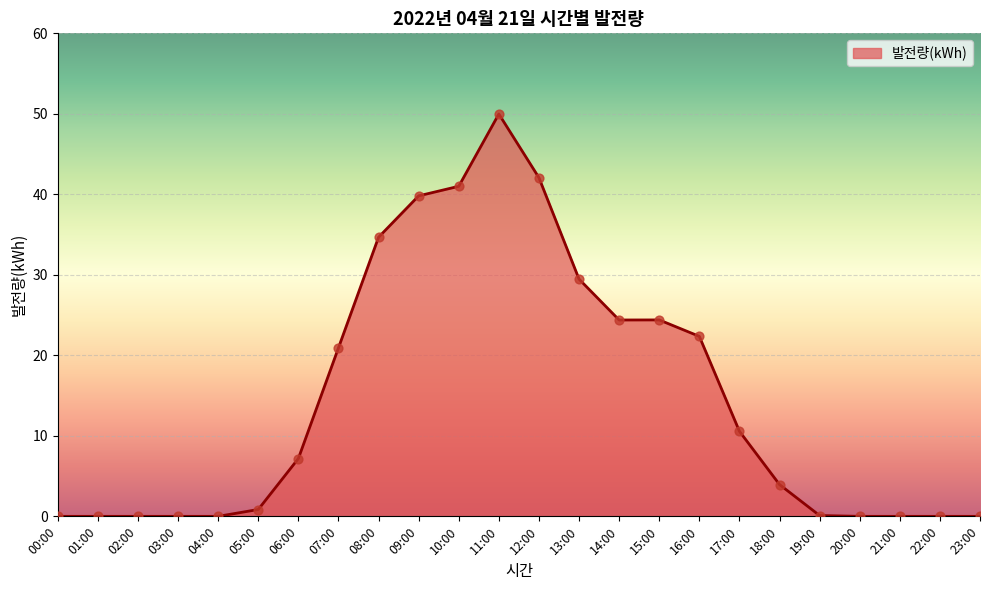

What is the change in value from 10:00 to 14:00?

-16.6